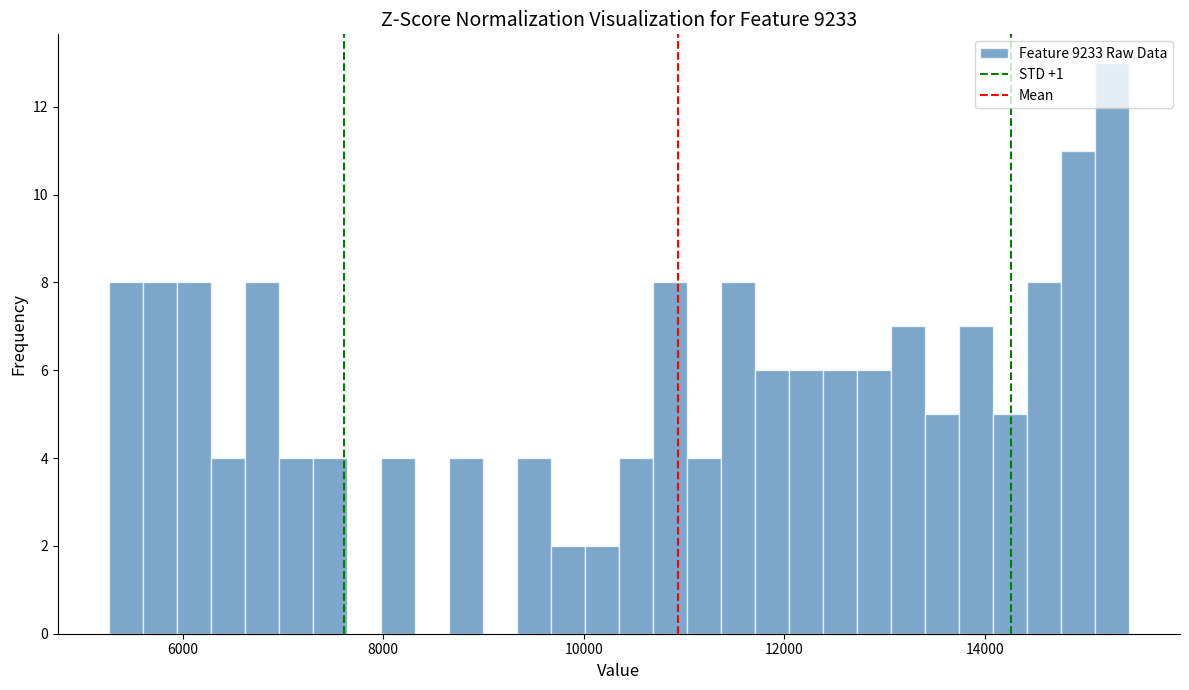

Around what value on the x-axis is the tallest bar? Give the approximate position of its centre, as read against the axis.

15200